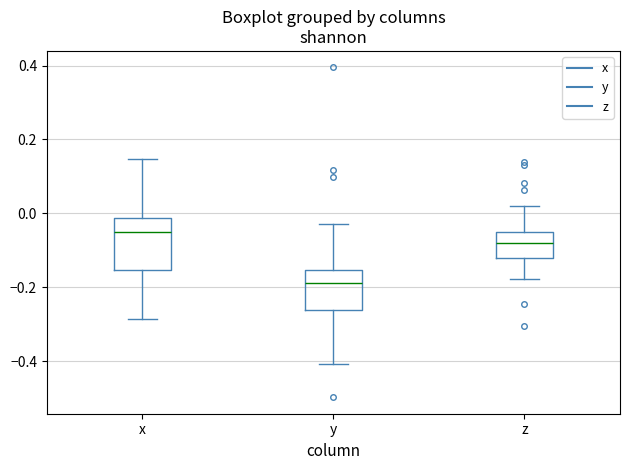

Where is the lower edge of the box for y on the y-axis? The values are not printed on the chart, so give them approximately, as read against the axis.

-0.26